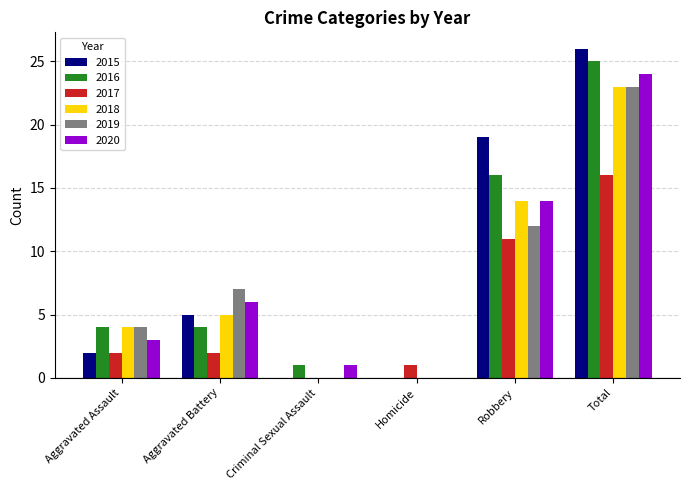

How many categories are shown in the chart?

6